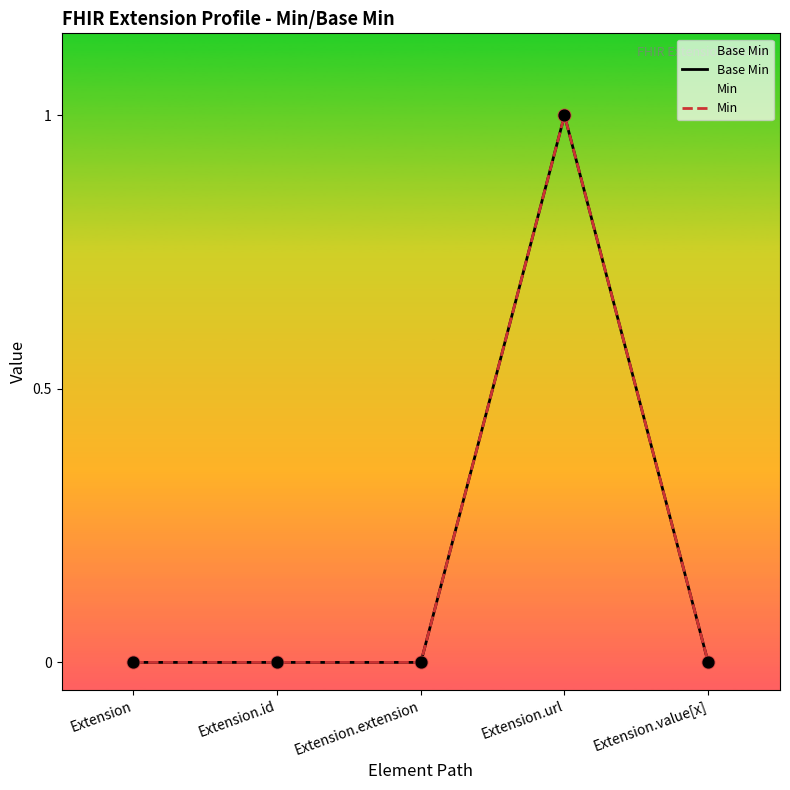

Between Extension.id and Extension.url, which is larger?

Extension.url